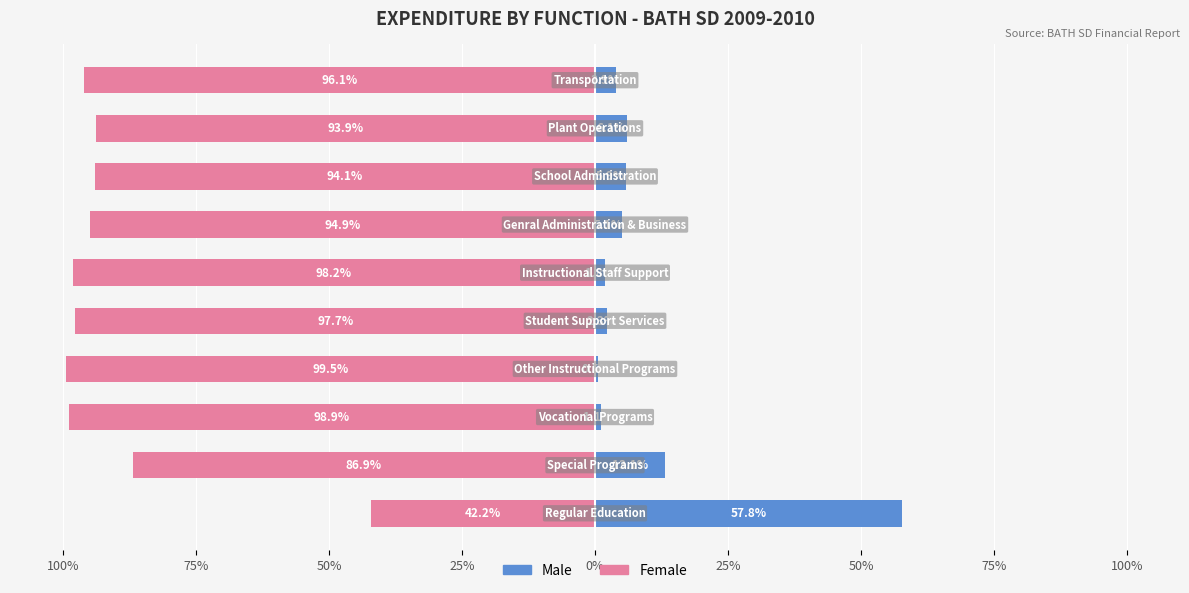

How many bars are there in total?

20